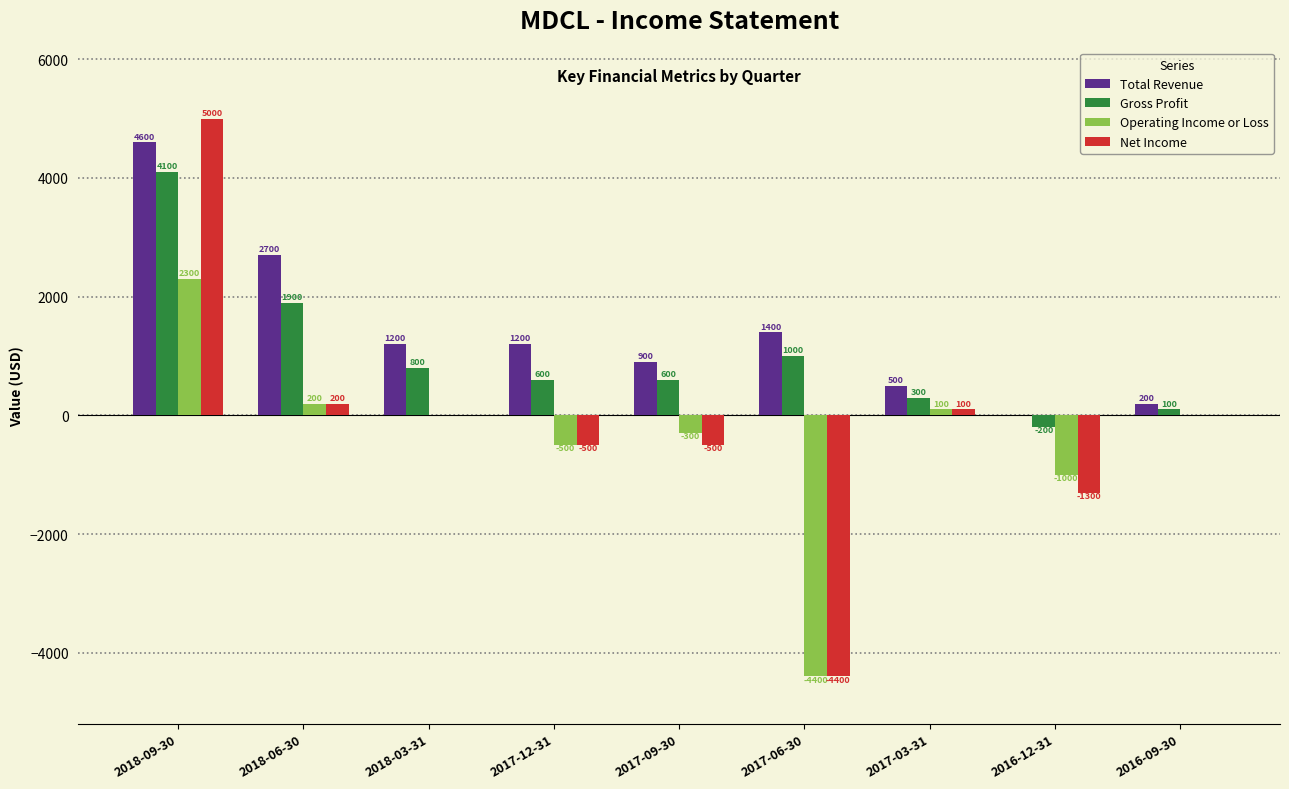

What is the maximum value shown in the chart?

5000